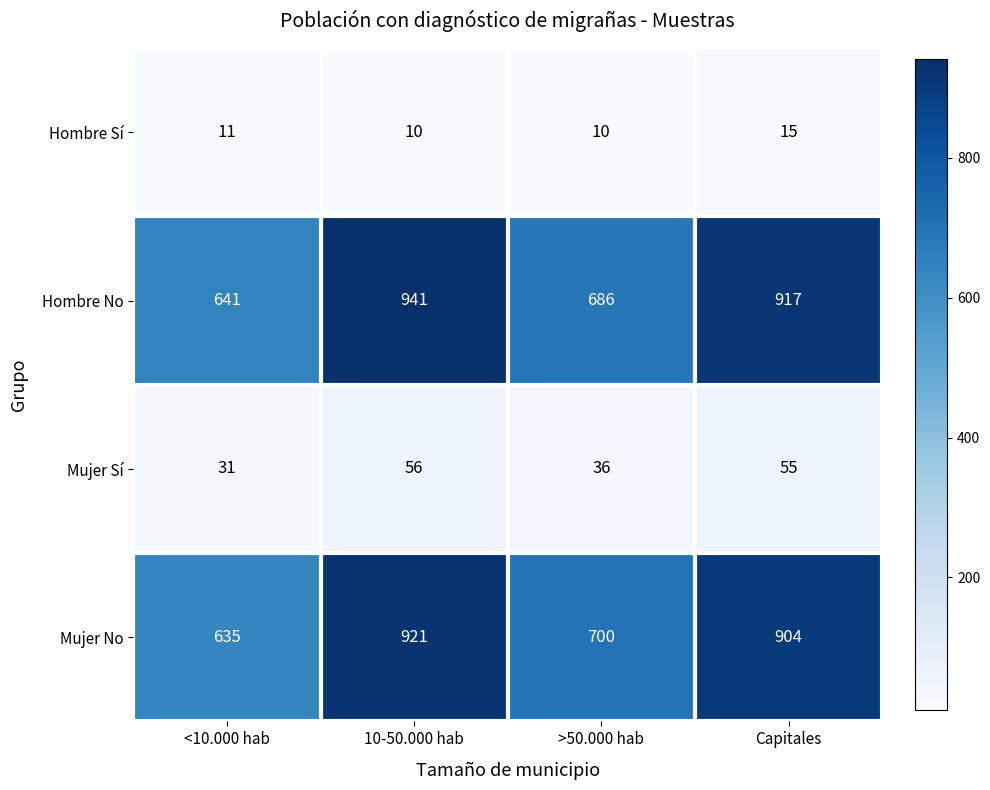

Reading left to right, what are all the values shown in this chart?

Hombre Sí: 11	10	10	15
Hombre No: 641	941	686	917
Mujer Sí: 31	56	36	55
Mujer No: 635	921	700	904